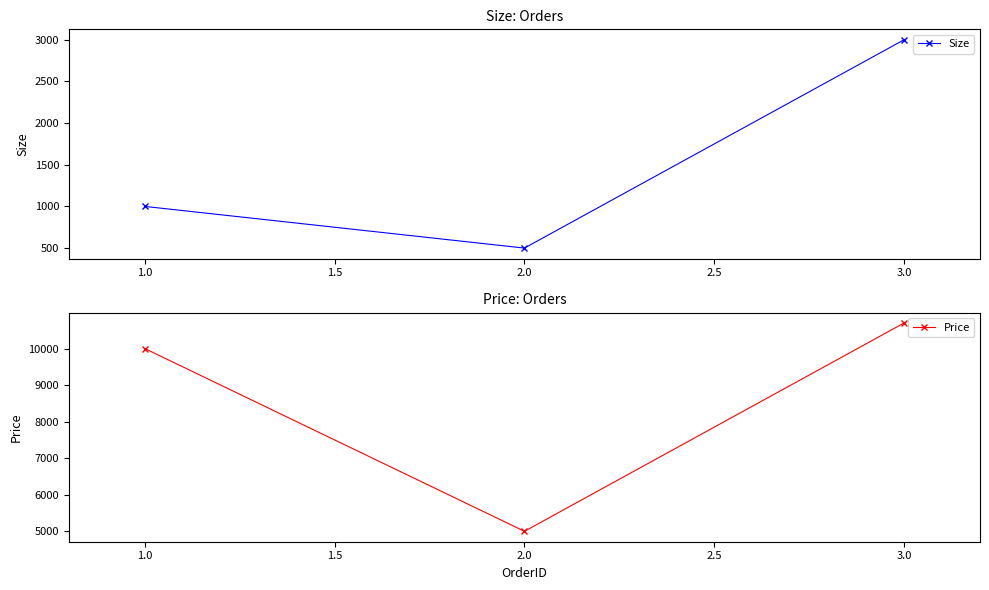

Reading left to right, what are all the values shown in this chart?

Size: 1000	500	3000
Price: 10000	5000	10700